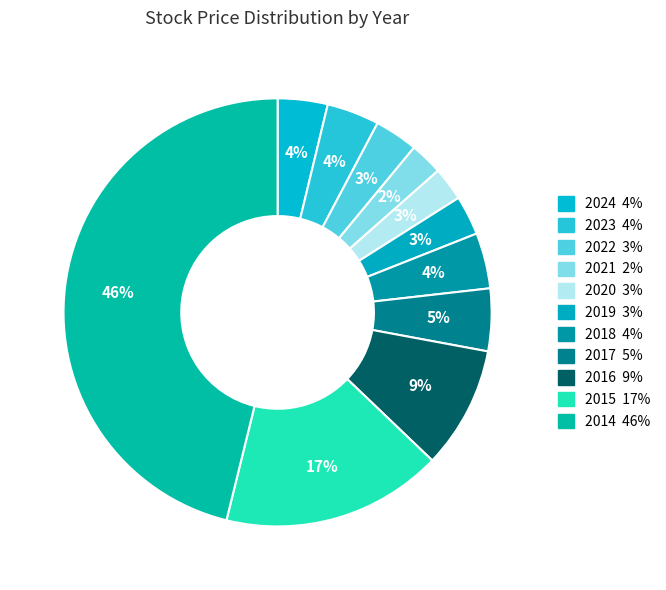

Combined, what portion of the pie is 2018 and 2017?

8.9%